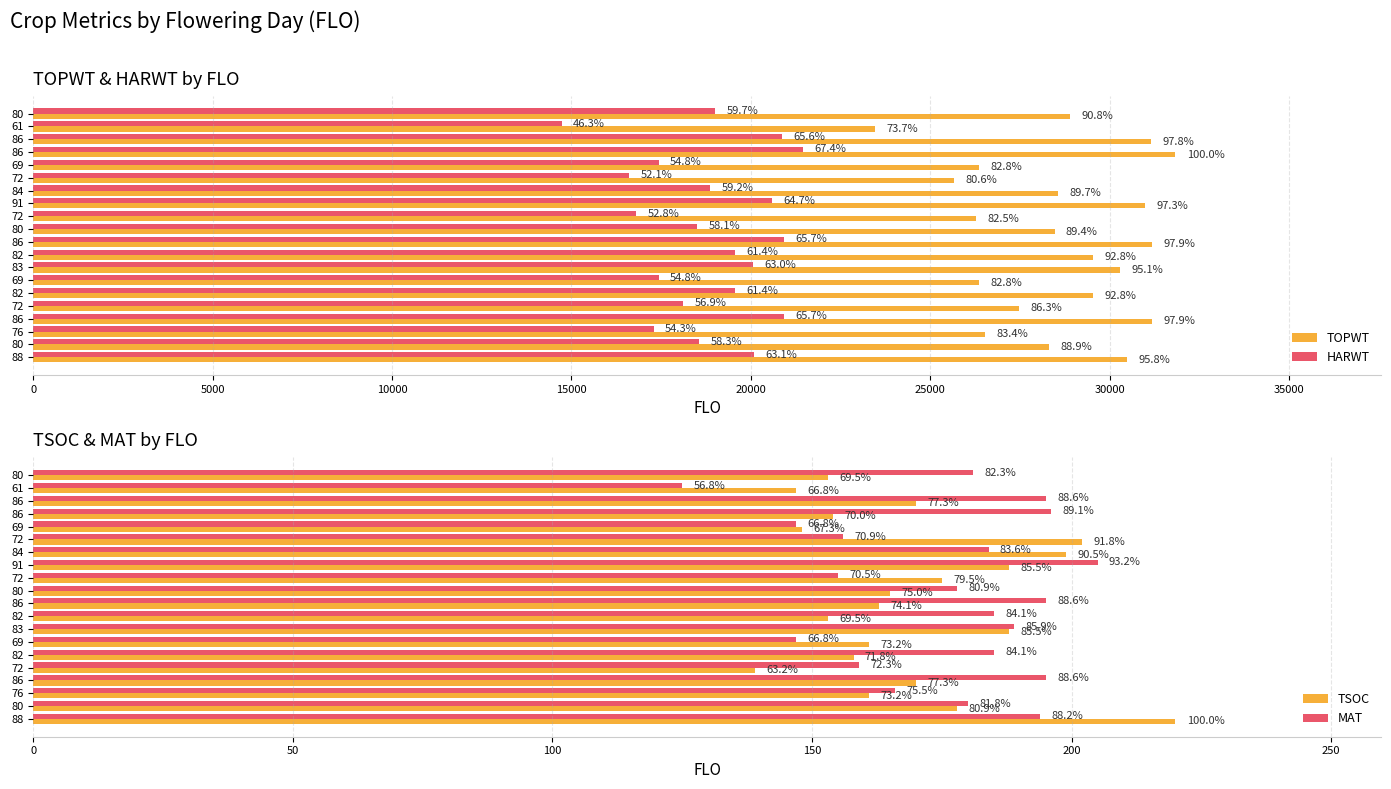

What is the value of the TOPWT bar at the 4th from the left?

31174